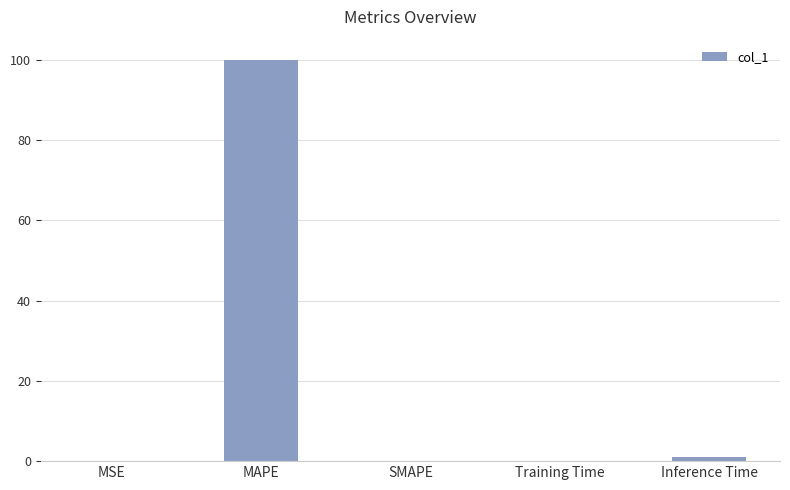

At which label is the value closest to 50?

Inference Time